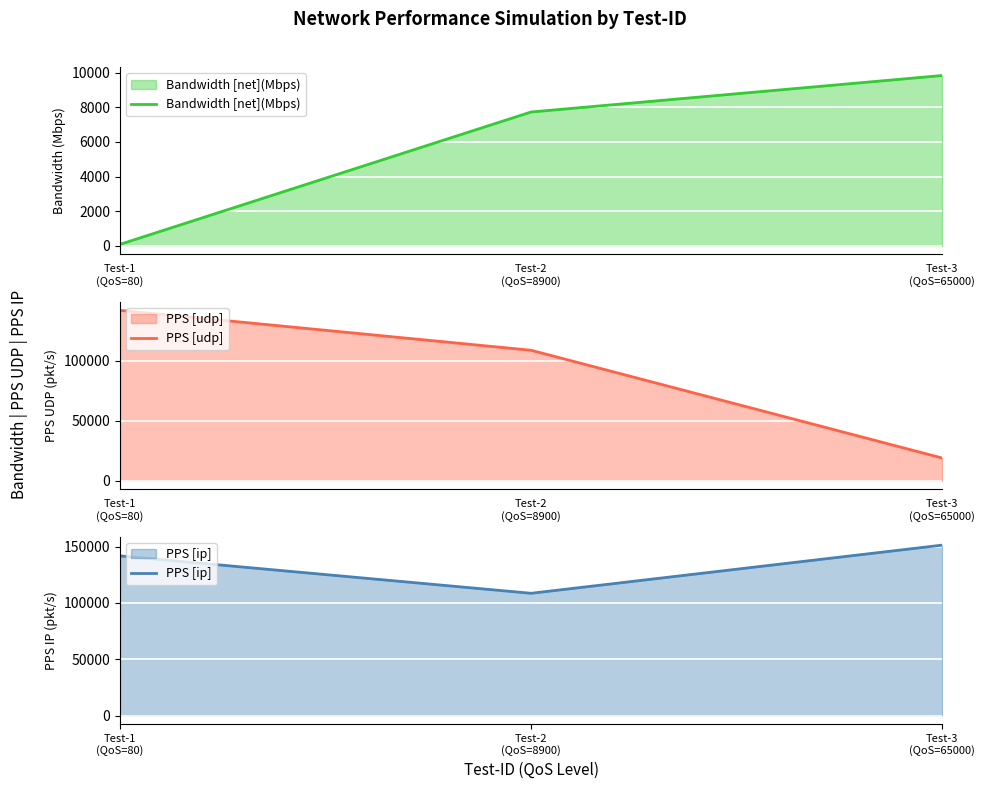

Which series changed the most between Test-1
(QoS=80) and Test-2
(QoS=8900)?

PPS [udp]